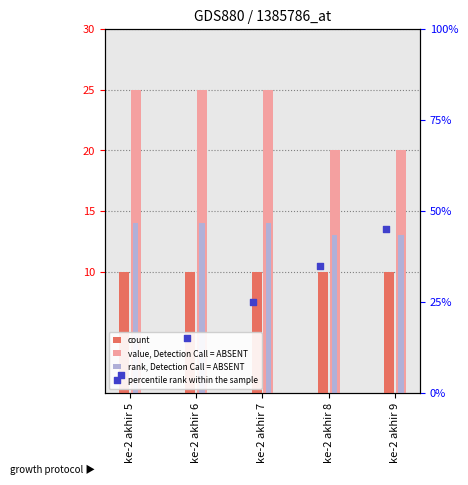

What is the total value across all series at ke-2 akhir 8?

78